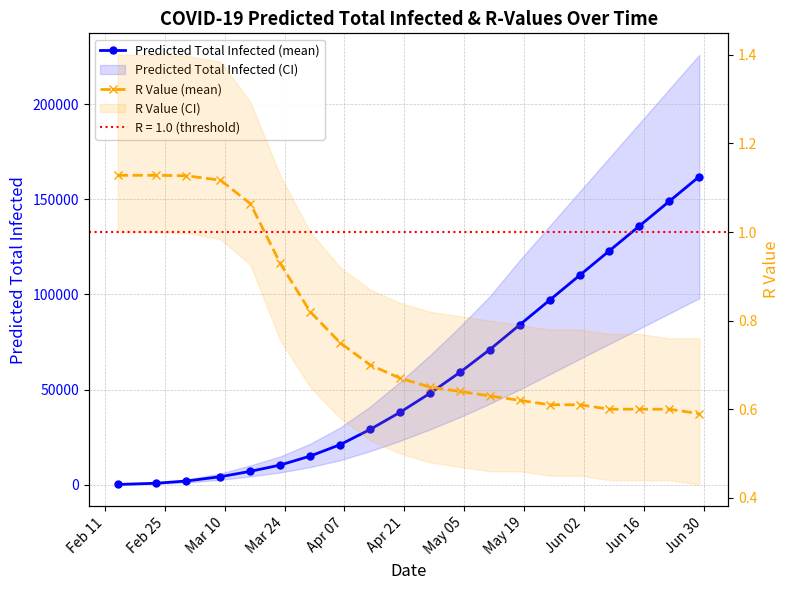

True or false: R Value (mean) and Predicted Total Infected (mean) intersect in this chart.

False